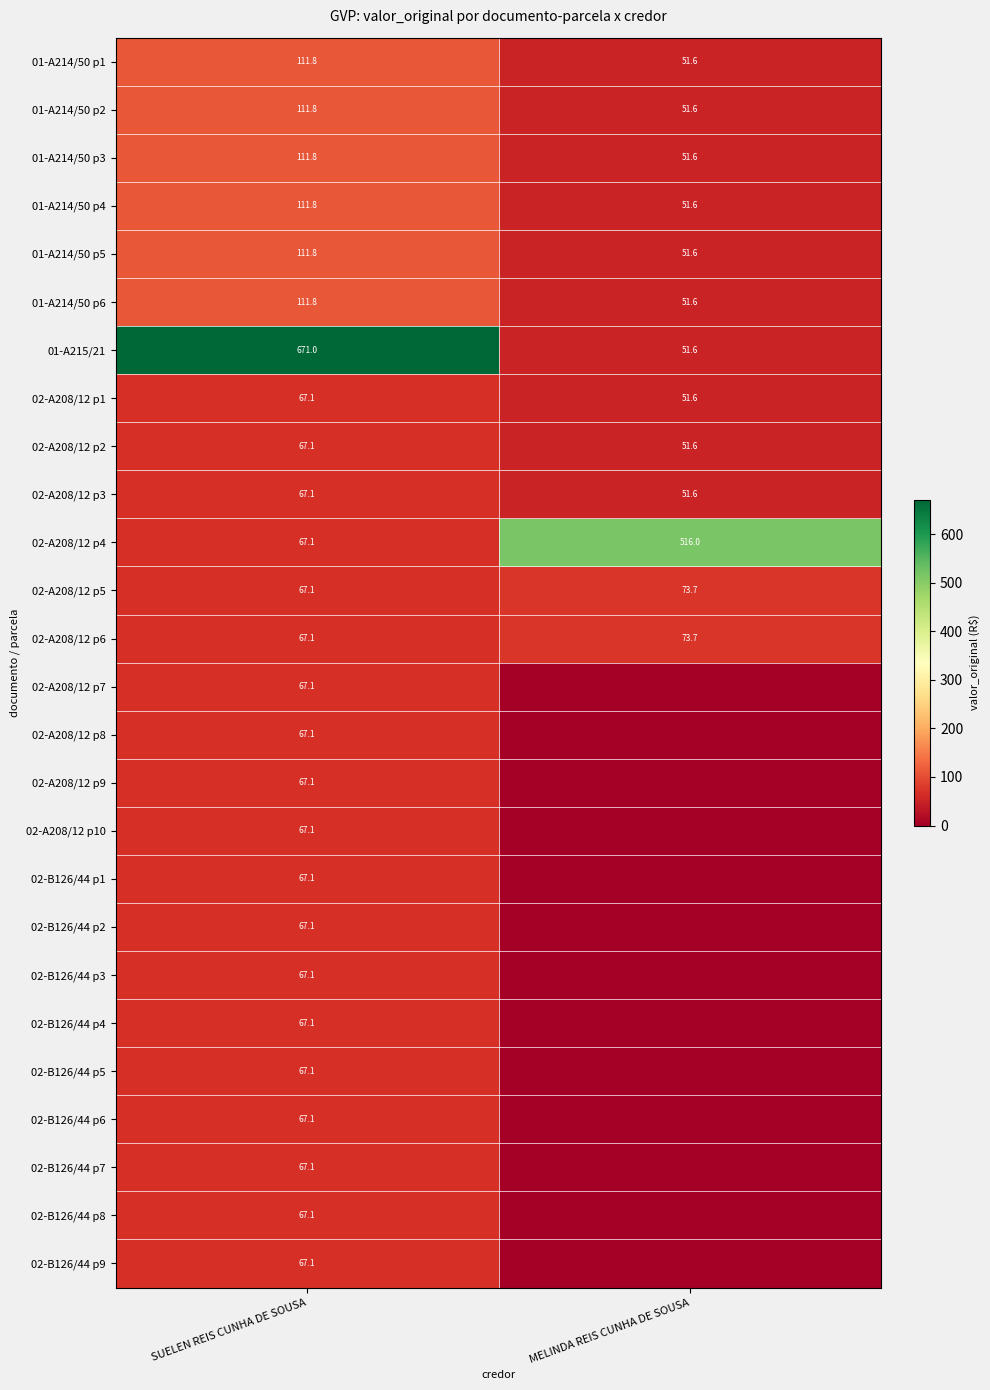

What is the difference between the highest and lowest values at SUELEN REIS CUNHA DE SOUSA?

603.9